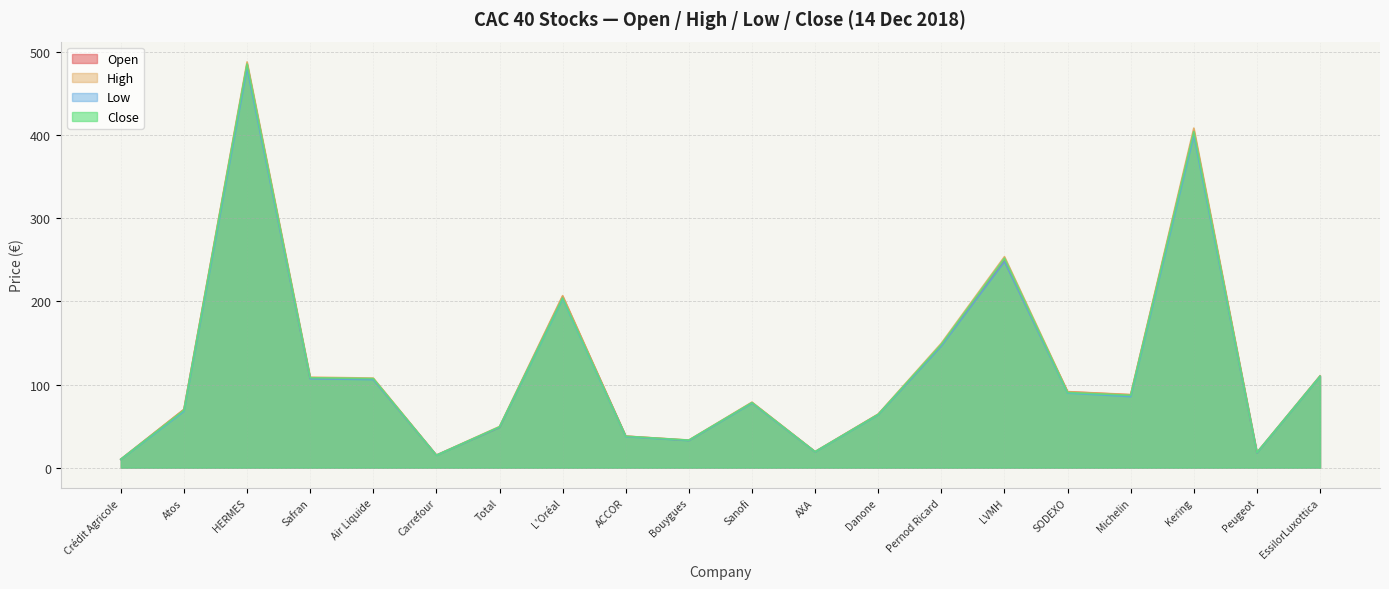

True or false: Close and Low intersect in this chart.

False